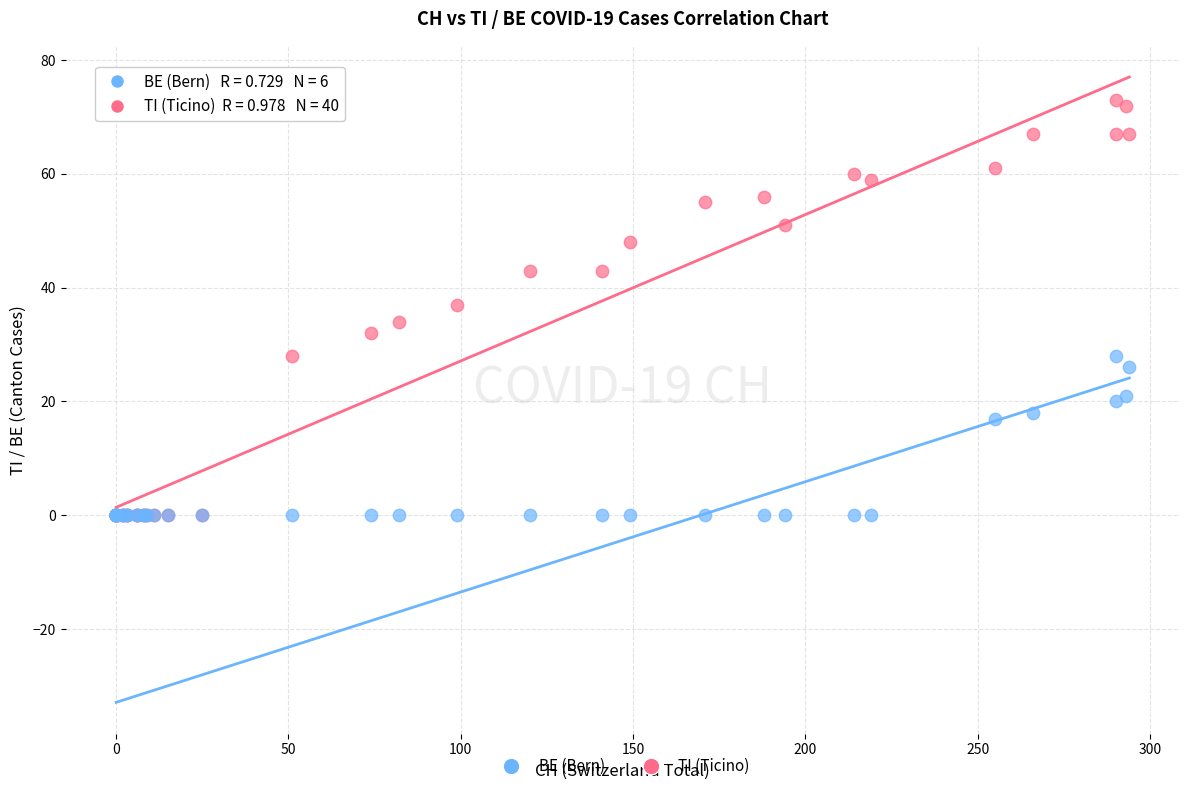

What are all the series names shown in the legend?

BE (Bern), TI (Ticino)